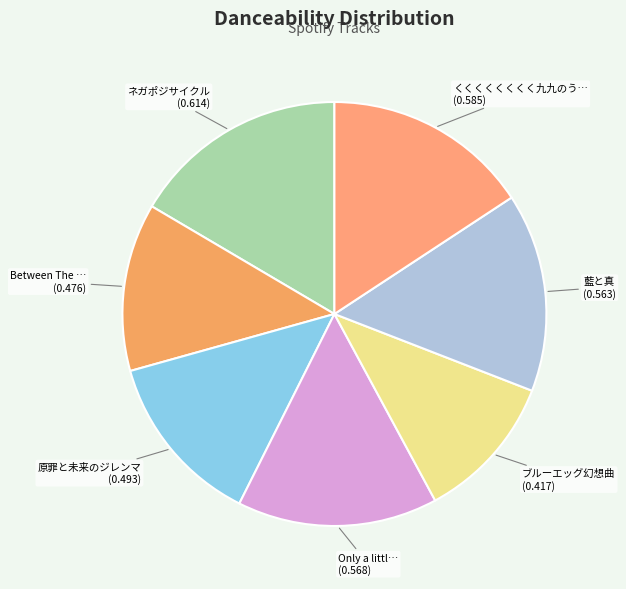

How many slices are in this pie chart?

7